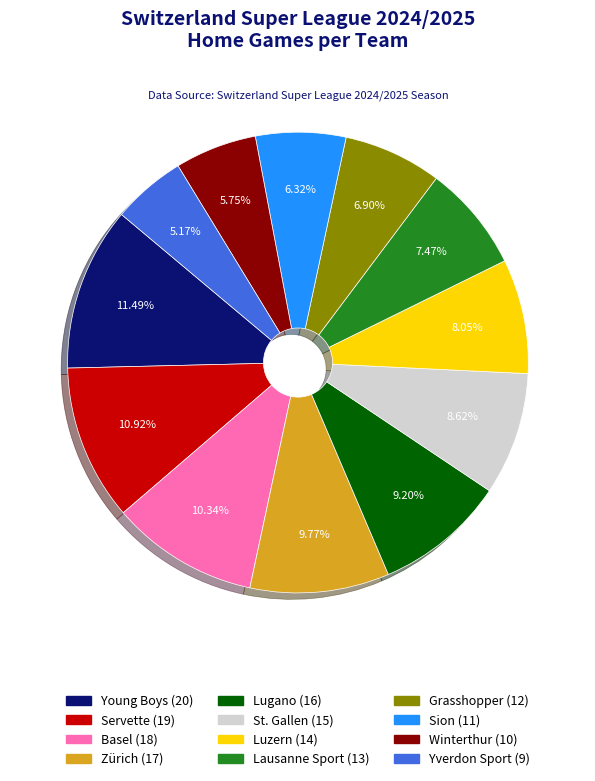

To the nearest percent, what is the combined percentage of Lugano and Sion?

16%